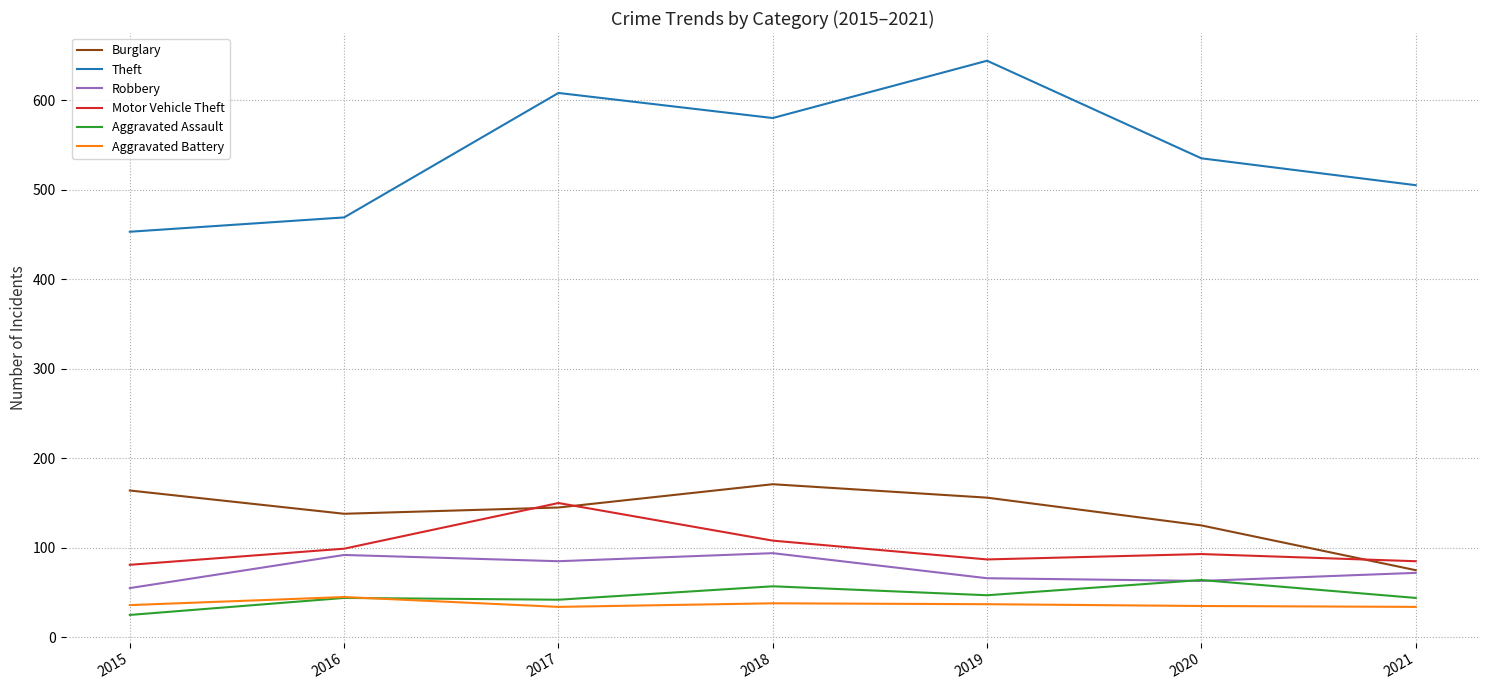

True or false: Burglary and Aggravated Battery intersect in this chart.

False